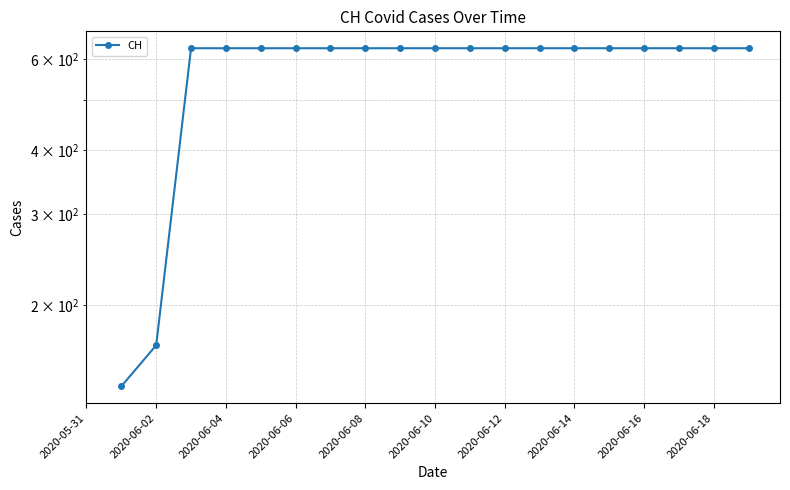

What is the smallest value displayed?

139.0